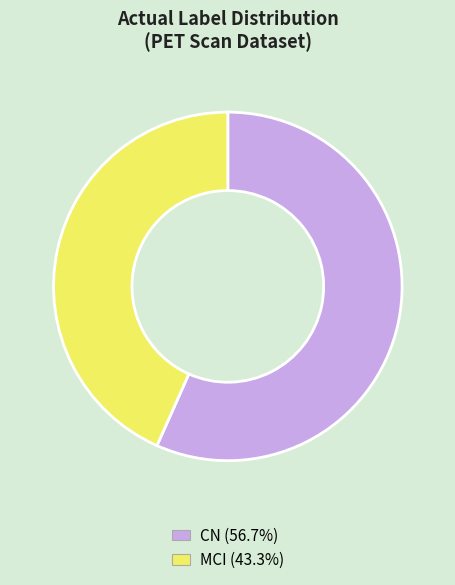

Rank the categories by value from lowest to highest.

MCI, CN